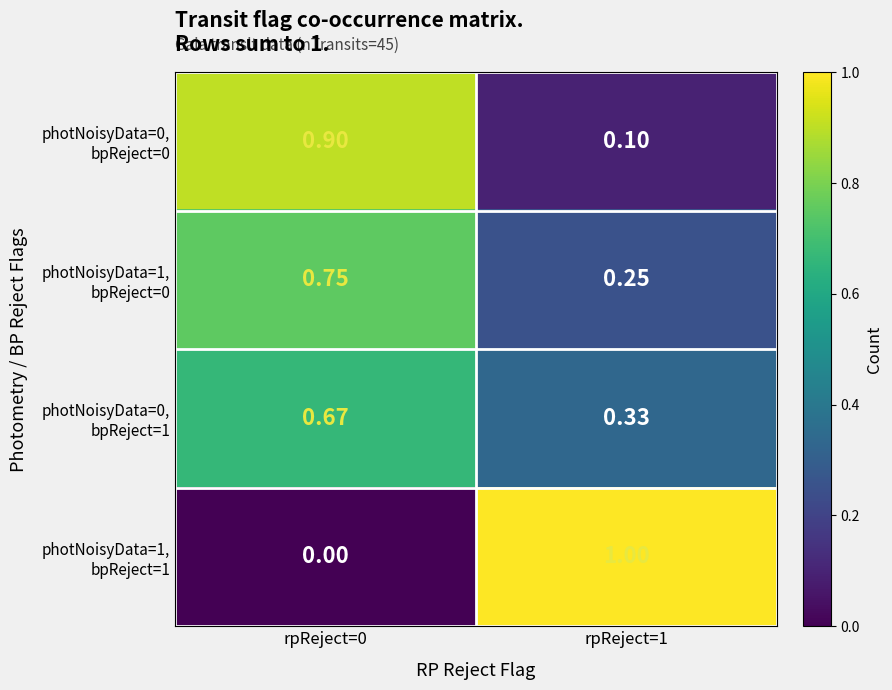

Count the number of categories in the chart.

2